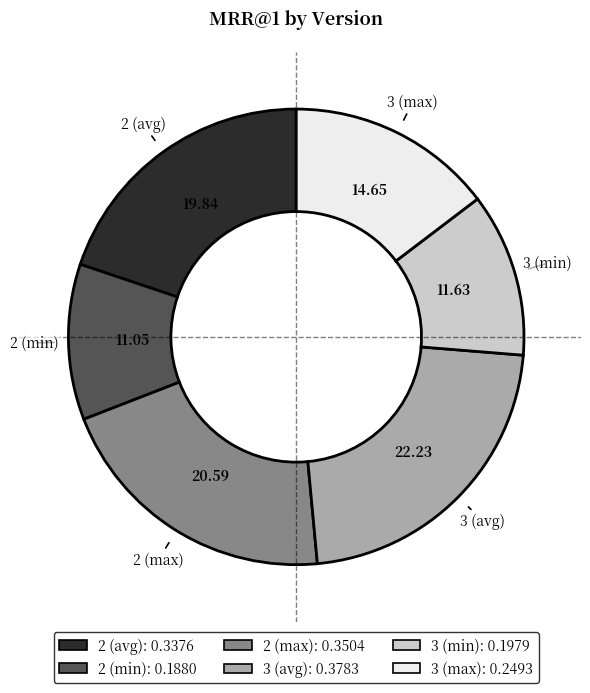

Does 2 (max) represent more than half of the total?

No